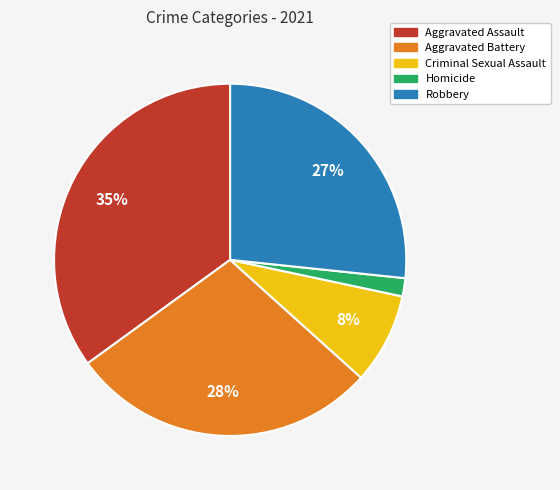

Count the number of slices in the pie.

5